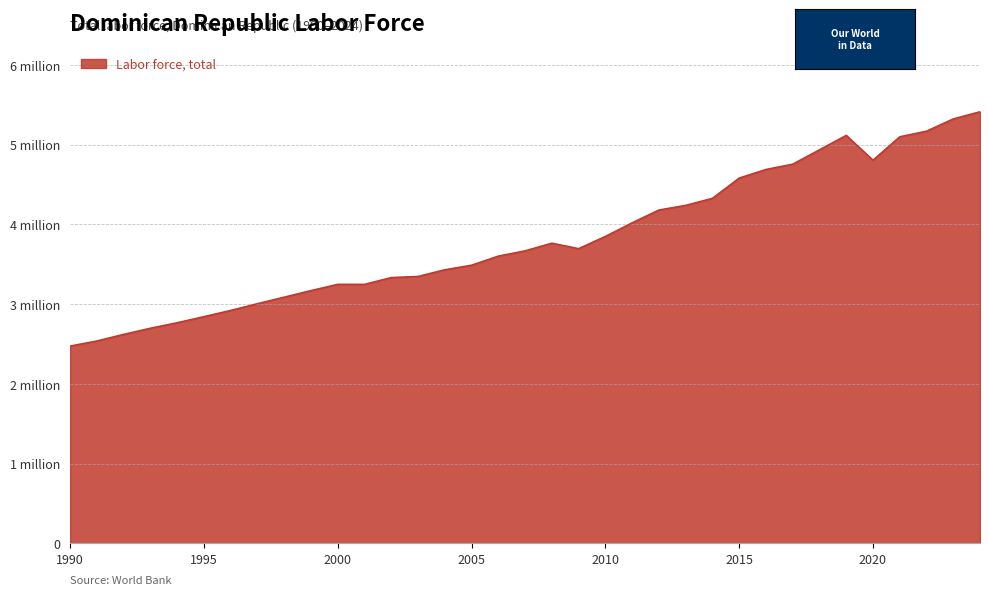

Rank the categories by value from highest to lowest.

2024, 2023, 2022, 2019, 2021, 2018, 2020, 2017, 2016, 2015, 2014, 2013, 2012, 2011, 2010, 2008, 2009, 2007, 2006, 2005, 2004, 2003, 2002, 2000, 2001, 1999, 1998, 1997, 1996, 1995, 1994, 1993, 1992, 1991, 1990